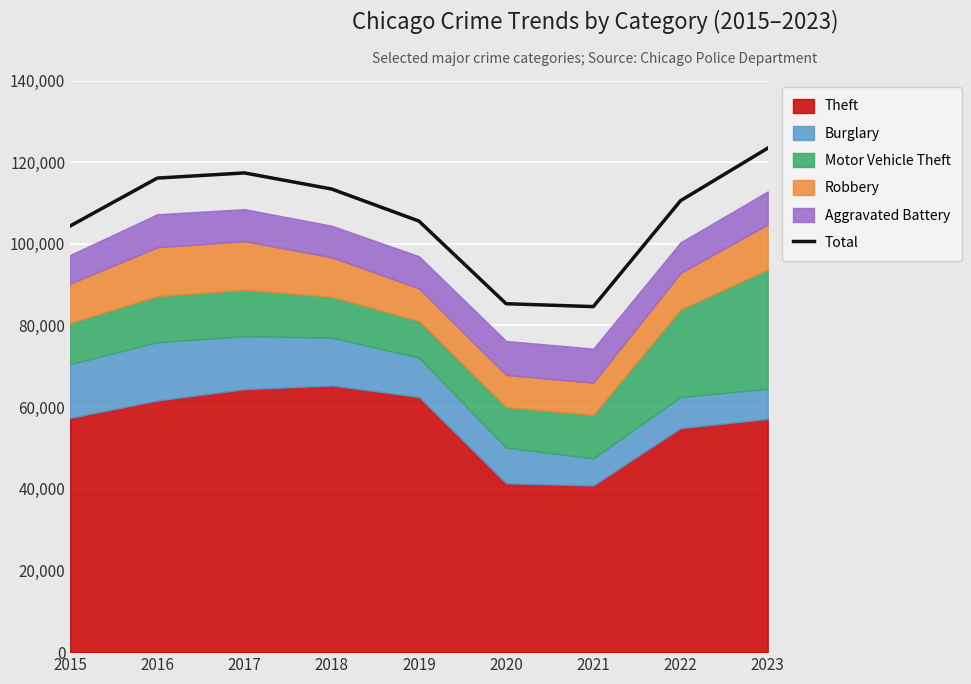

True or false: there are more than 0 points higher than both neighbors.

True